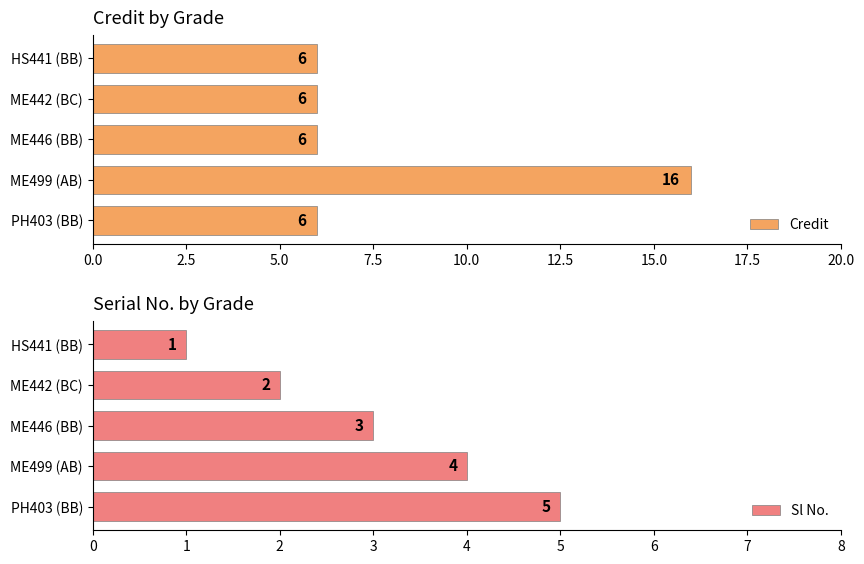

How many bars are there in total?

10